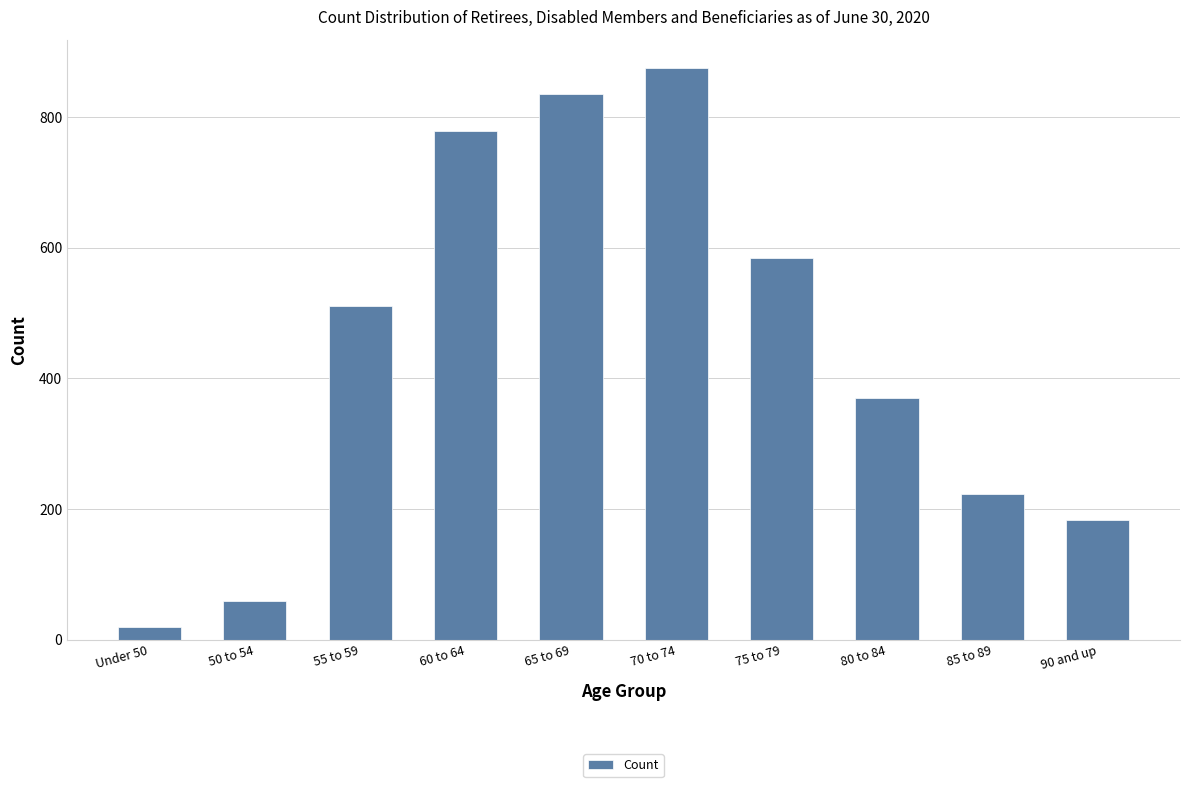

Where is the data nearest to the value 447?

55 to 59